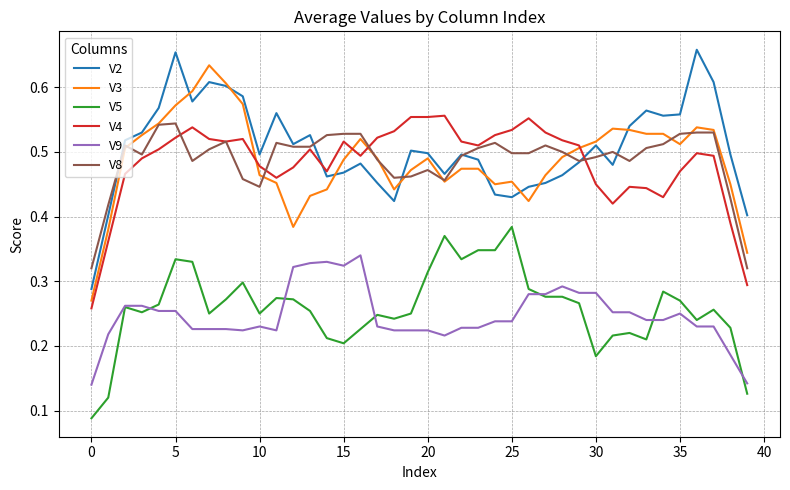

What is the sum of all V5 values?

10.3